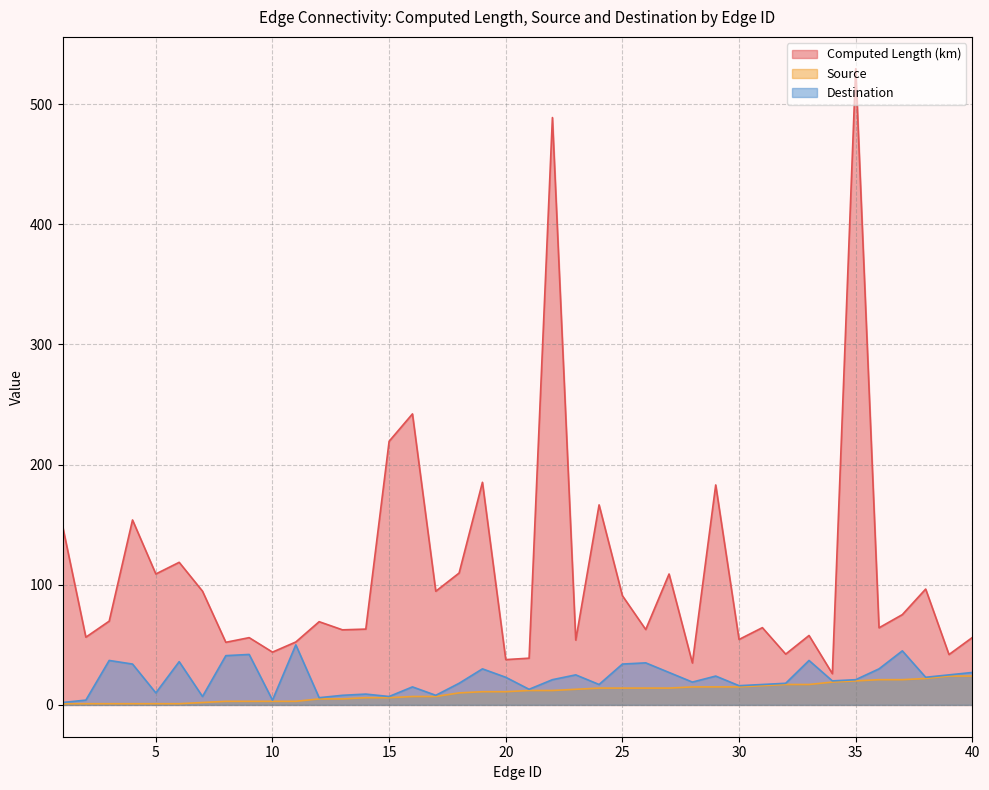

What is the average value of the Source series?

10.7